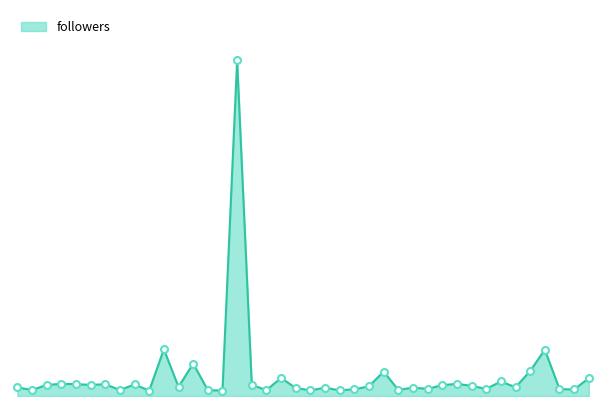

True or false: there are more than 1 points higher than both neighbors.

True